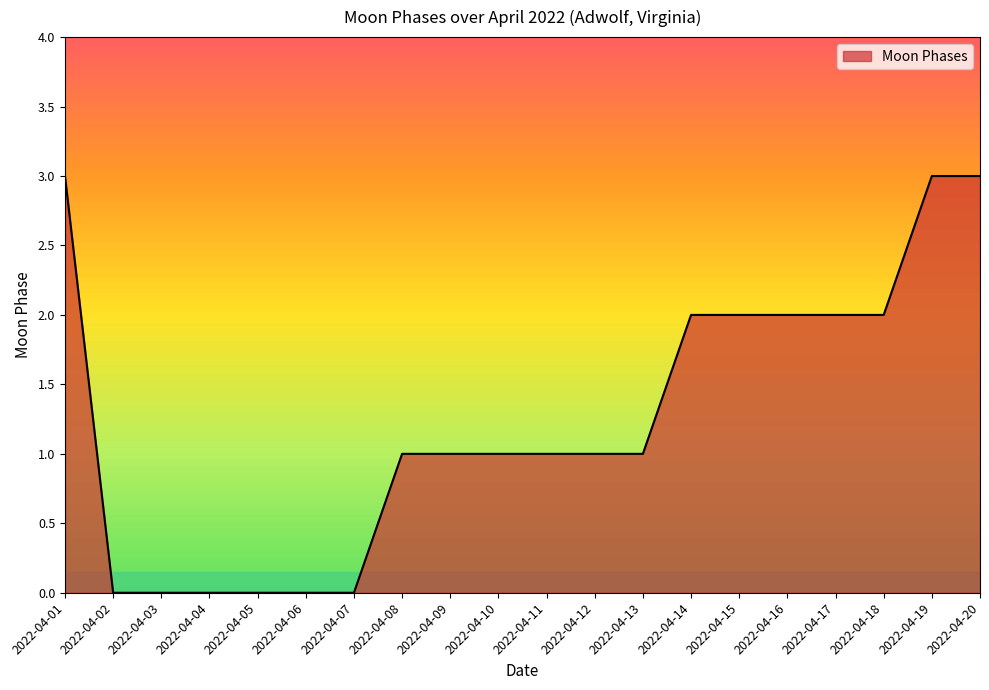

The chart shows a value of 0 at 2022-04-05. True or false?

True